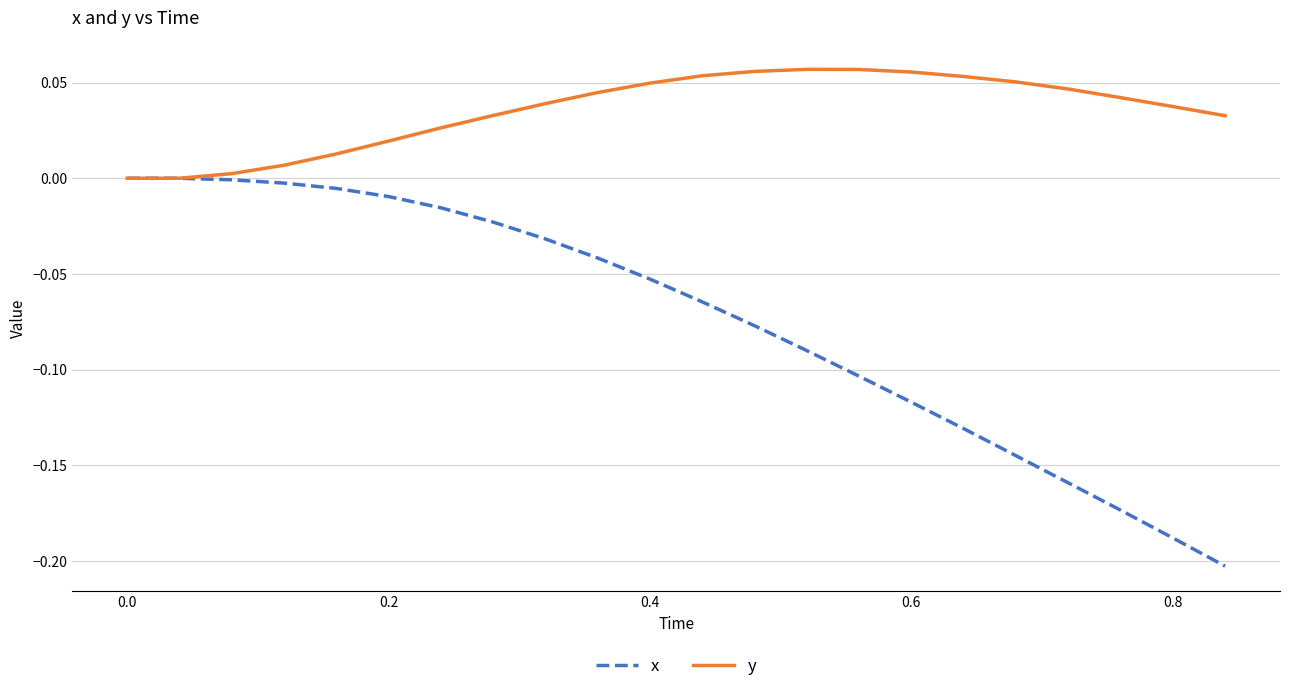

Rank the series by their maximum value, from highest to lowest.

y, x